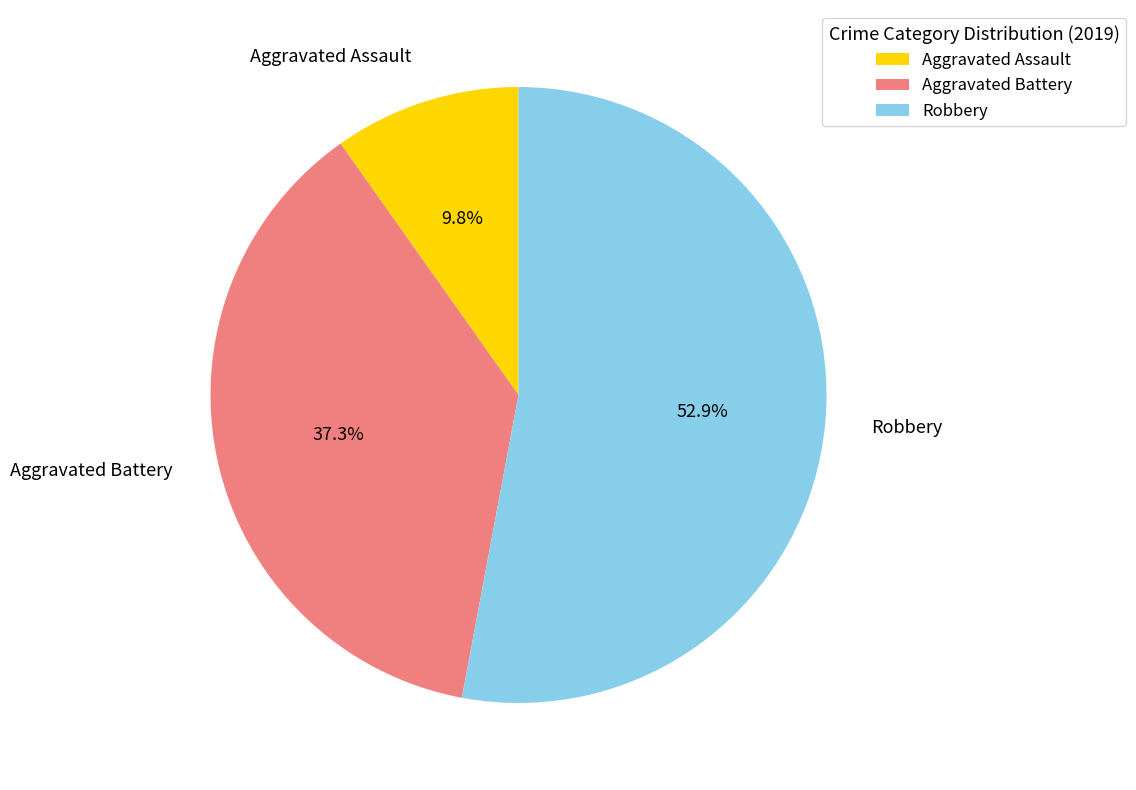

Approximately how many times larger is the value at Aggravated Assault compared to Robbery?

0.2